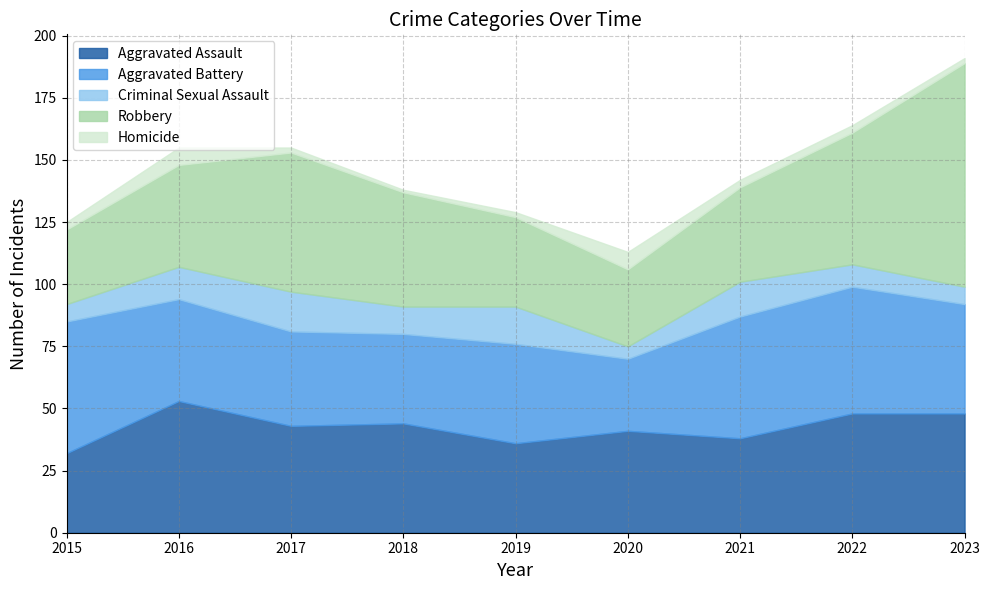

Reading left to right, list all the values displayed in this chart.

Aggravated Assault: 2015=32	2016=53	2017=43	2018=44	2019=36	2020=41	2021=38	2022=48	2023=48
Aggravated Battery: 2015=53	2016=41	2017=38	2018=36	2019=40	2020=29	2021=49	2022=51	2023=44
Criminal Sexual Assault: 2015=7	2016=13	2017=16	2018=11	2019=15	2020=5	2021=14	2022=9	2023=7
Robbery: 2015=30	2016=41	2017=56	2018=46	2019=36	2020=31	2021=38	2022=53	2023=90
Homicide: 2015=3	2016=7	2017=2	2018=1	2019=2	2020=7	2021=3	2022=3	2023=2